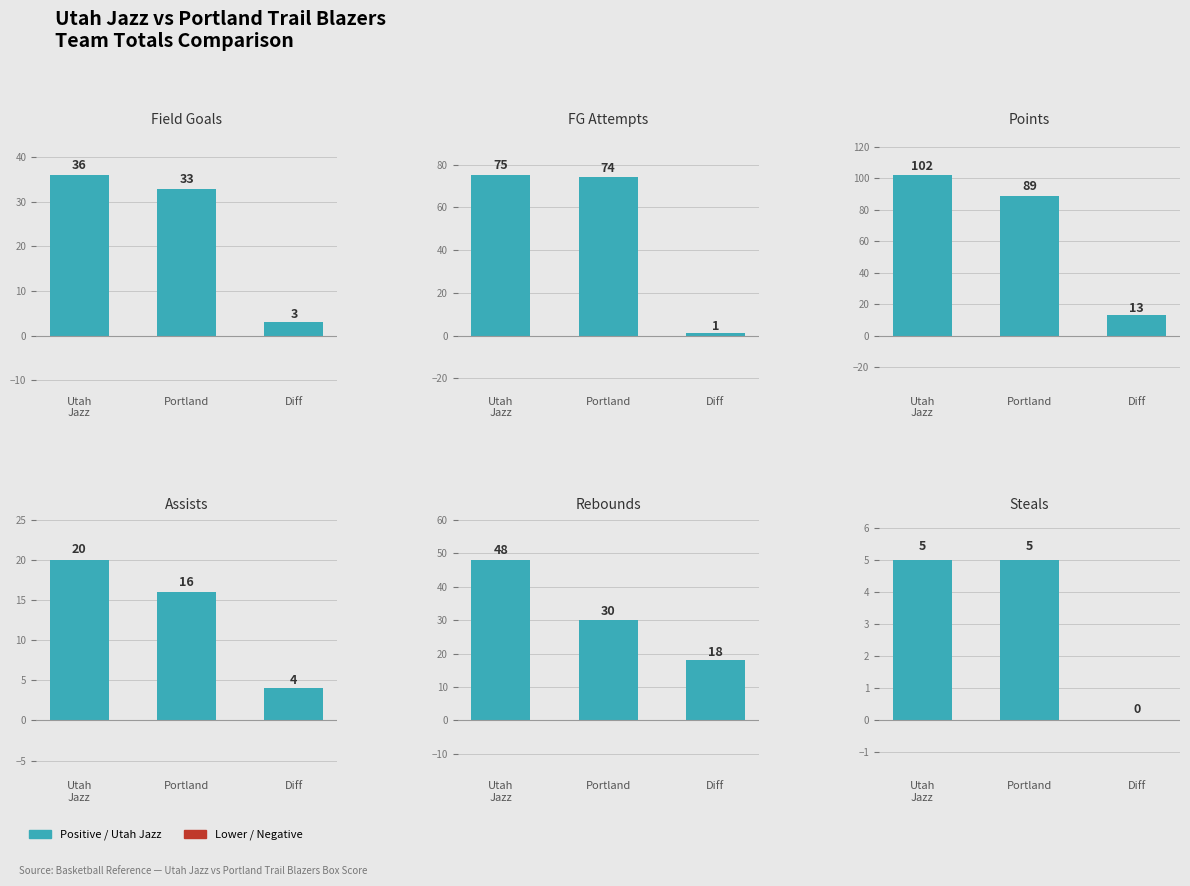

What is the lowest value of the utah series?

5